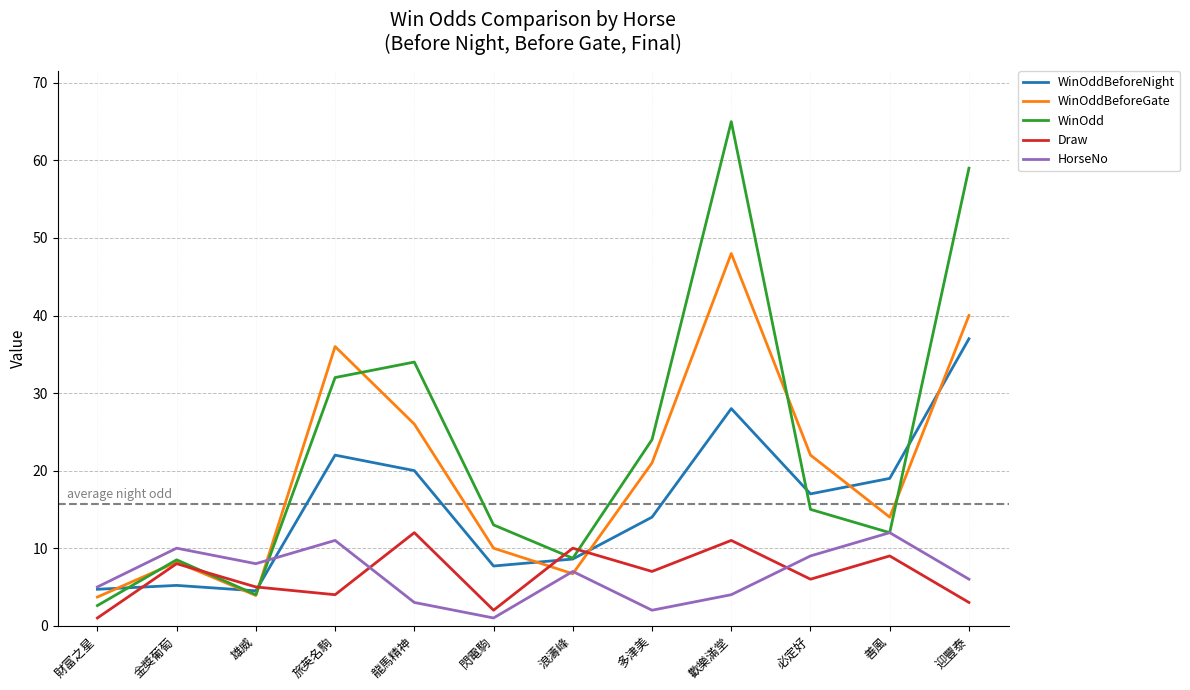

Where does the WinOddBeforeNight series first go above 17?

旅英名駒